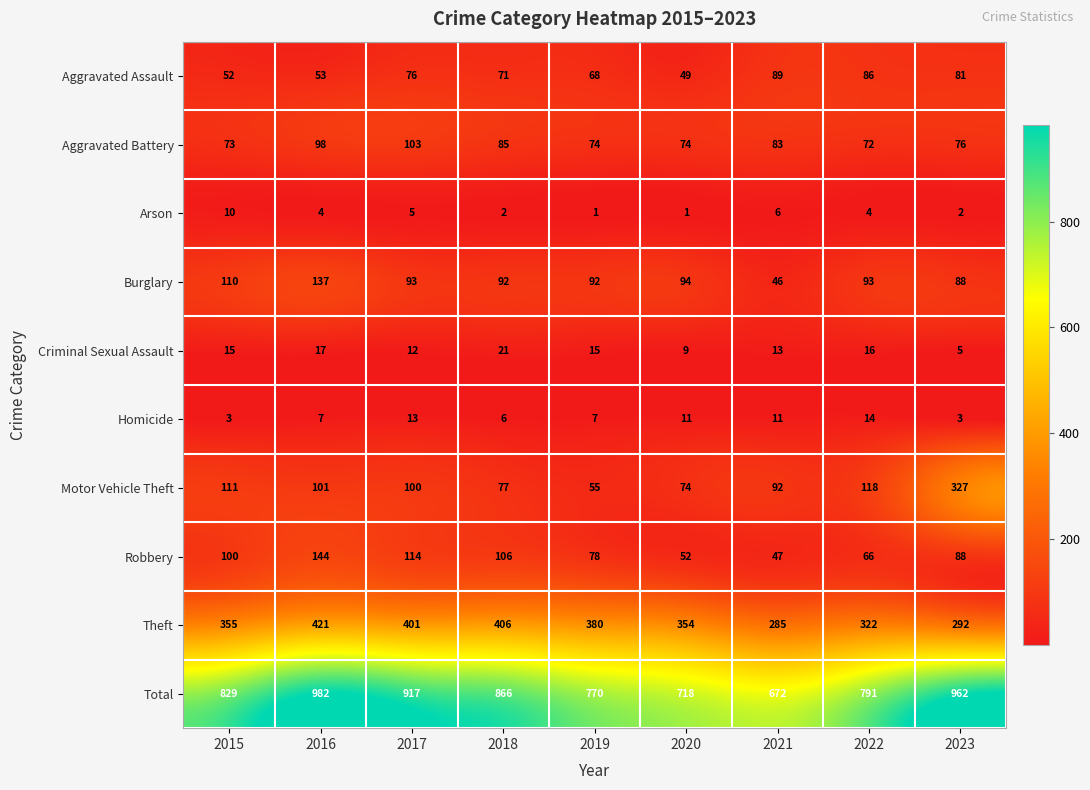

List the series in order of their peak value, highest first.

Total, Theft, Motor Vehicle Theft, Robbery, Burglary, Aggravated Battery, Aggravated Assault, Criminal Sexual Assault, Homicide, Arson